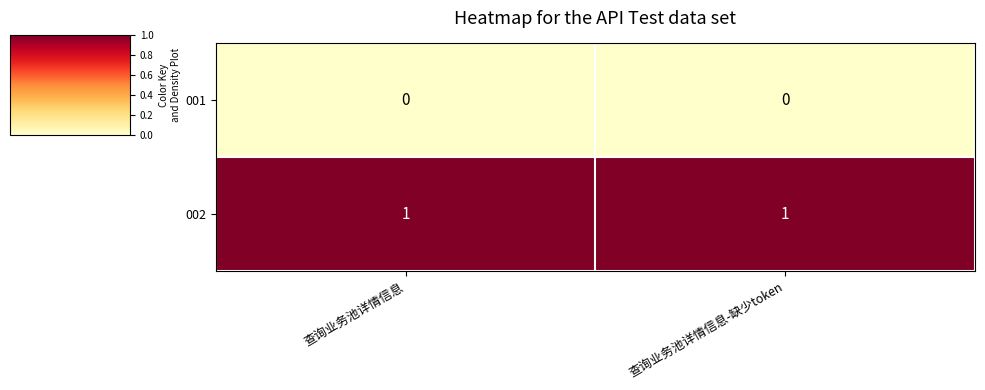

How many series are shown in this chart?

2